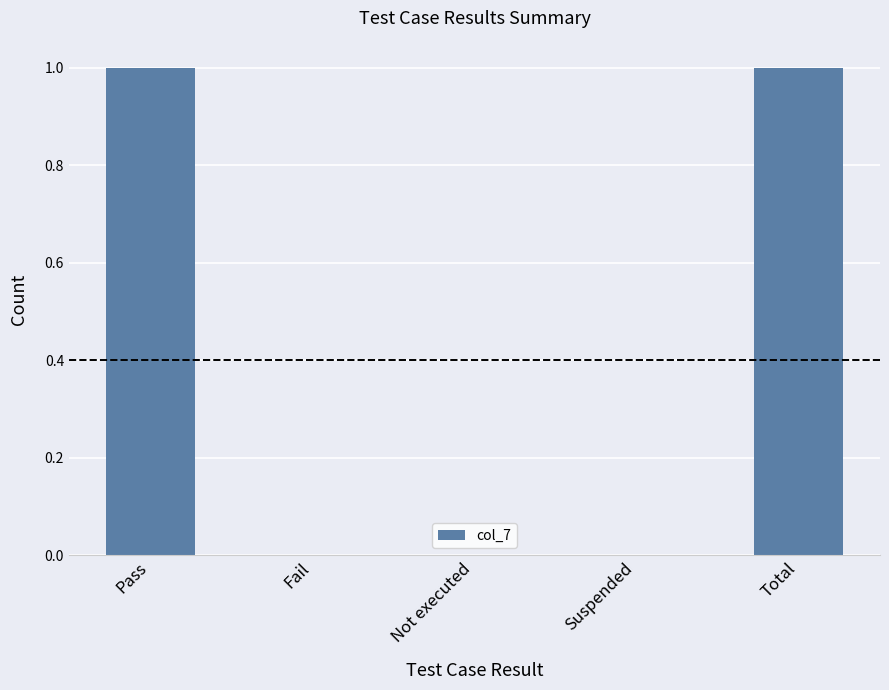

Count the number of data series in this chart.

1